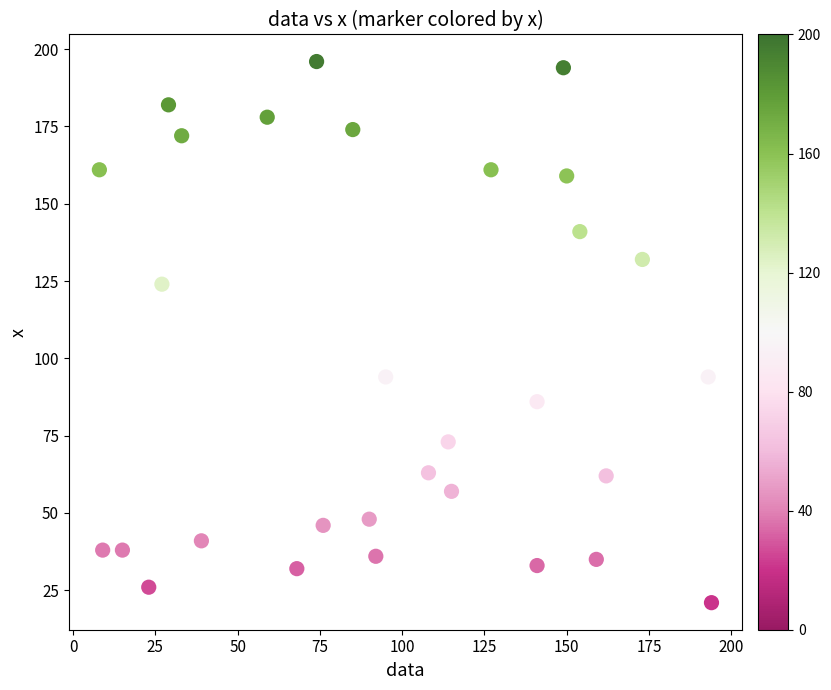

What is the range of Y values (max minus min)?

175